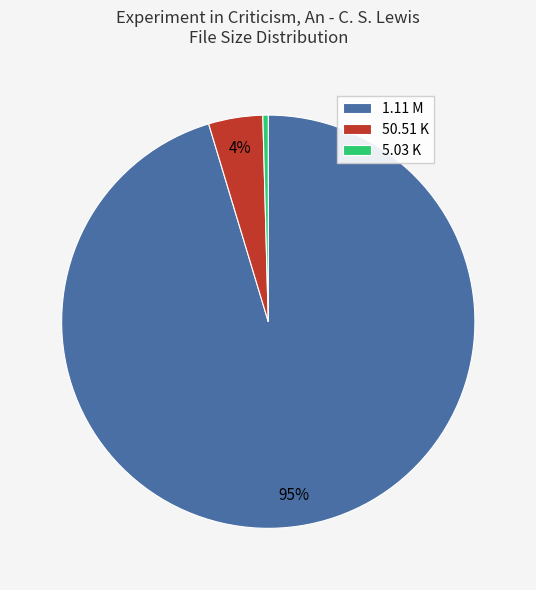

Does 50.51 K represent more than half of the total?

No